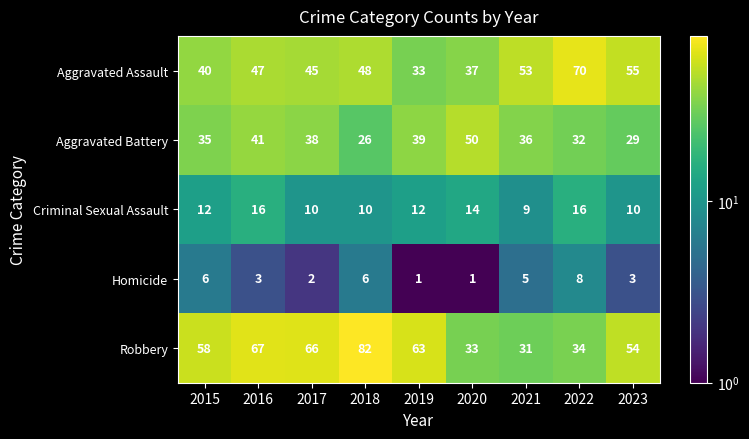

At which category is the sum across all series the highest?

2016